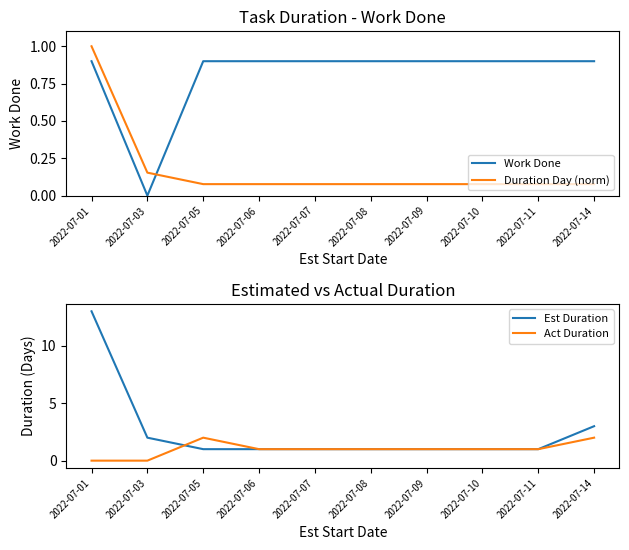

List the series in order of their peak value, lowest first.

Work Done, Duration Day (norm), Act Duration, Est Duration